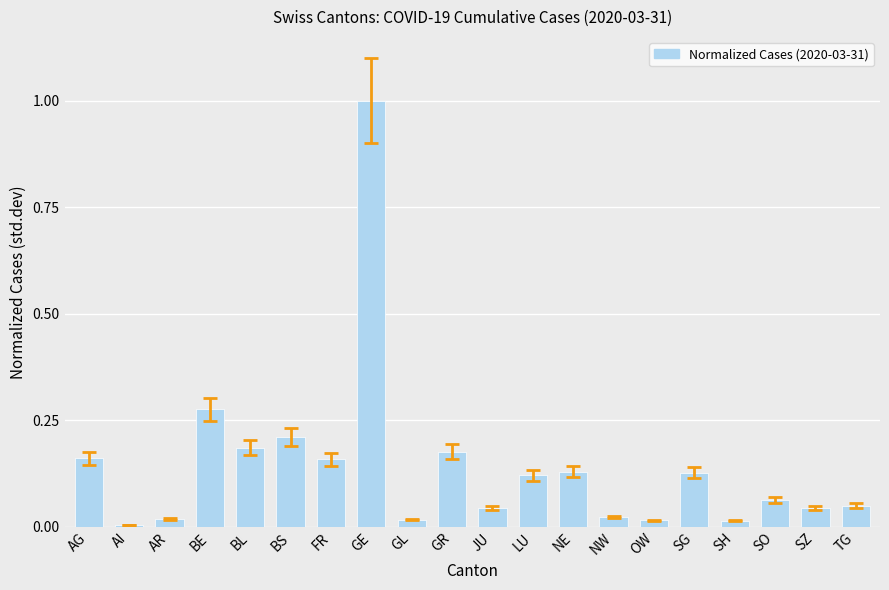

What value does the data have at GE?

1.0